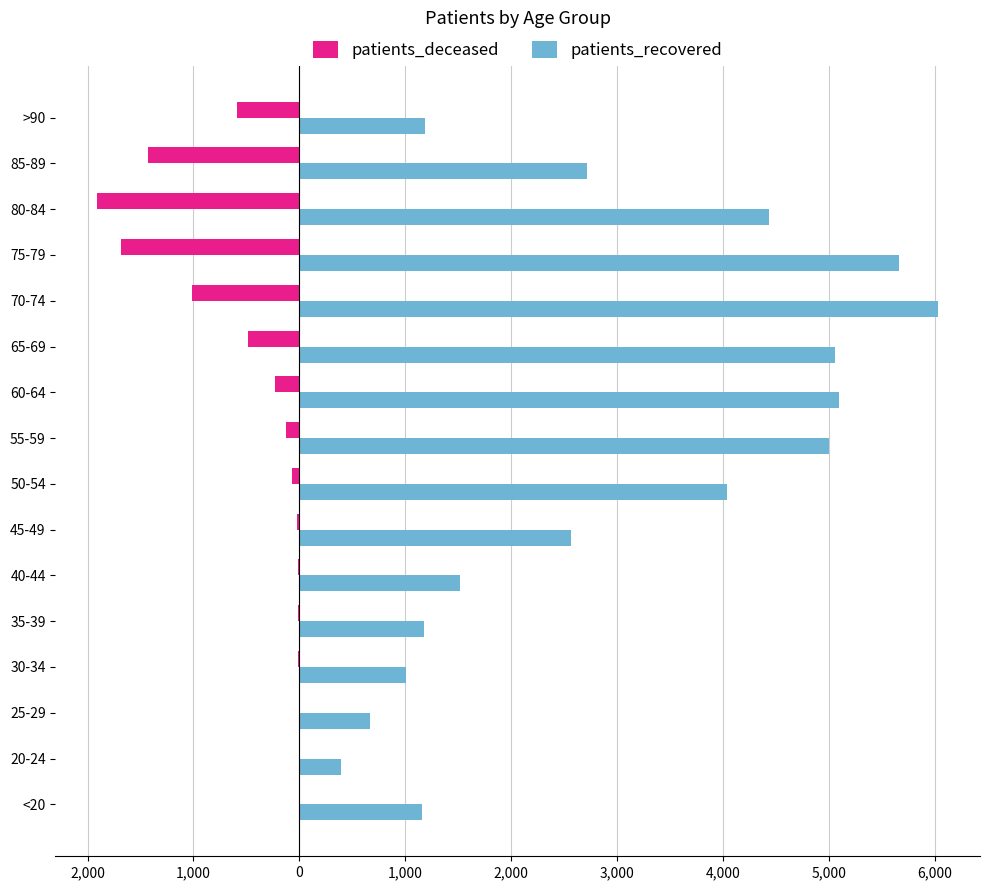

What are all the series names shown in the legend?

patients_deceased, patients_recovered